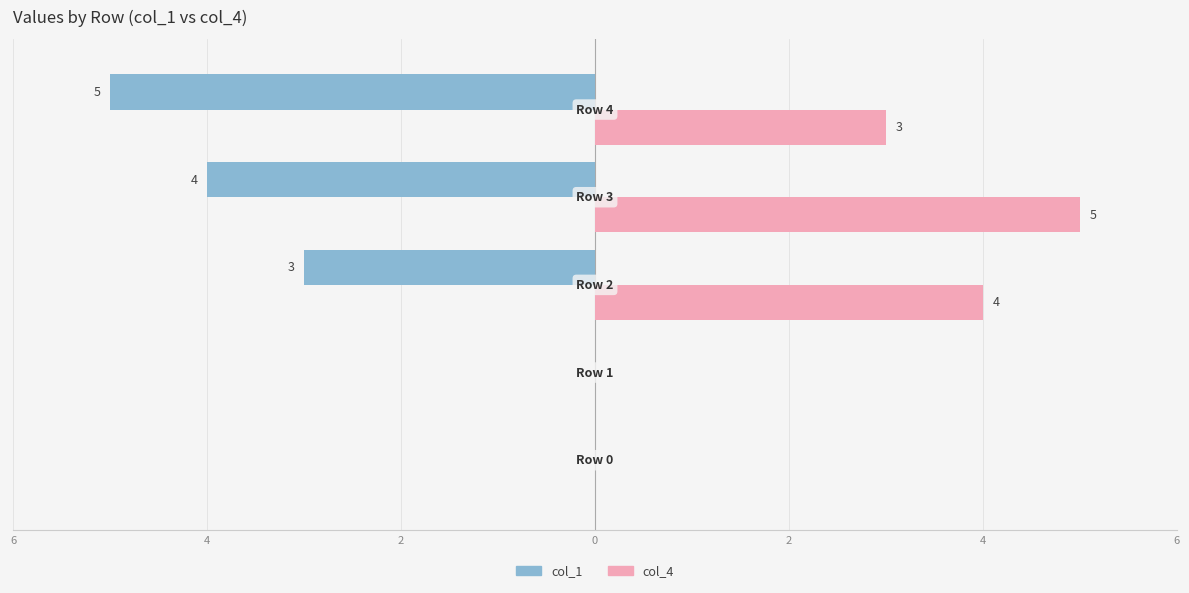

How many bars are there in each group?

2